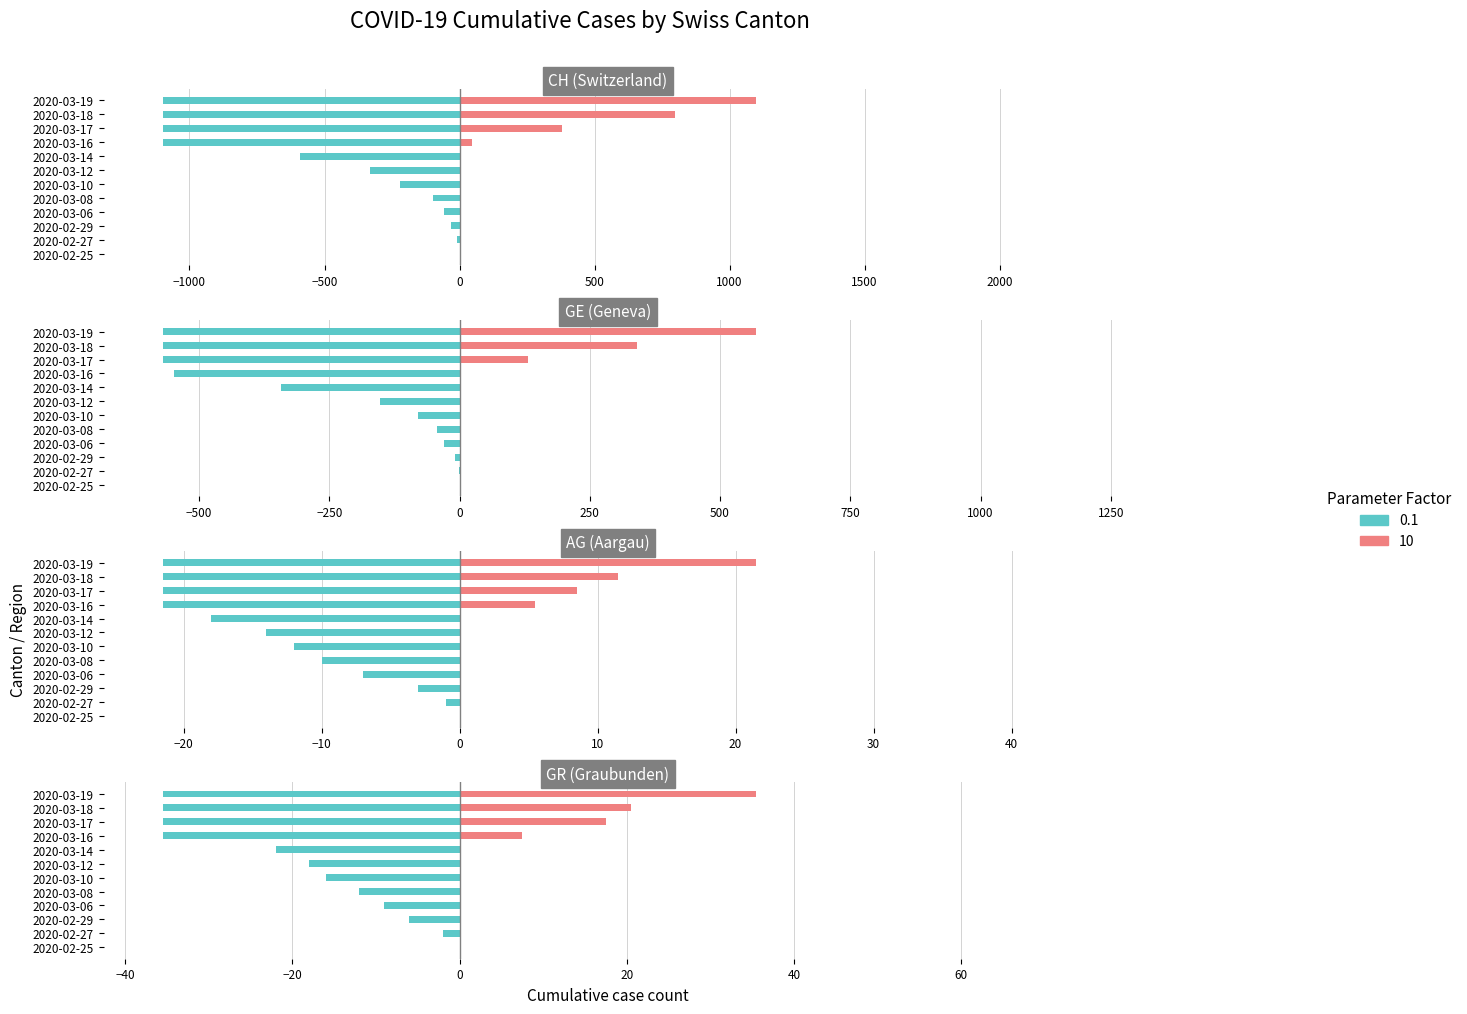

What is the sum of the GE values at 2020-02-29 and 2020-03-18?

919